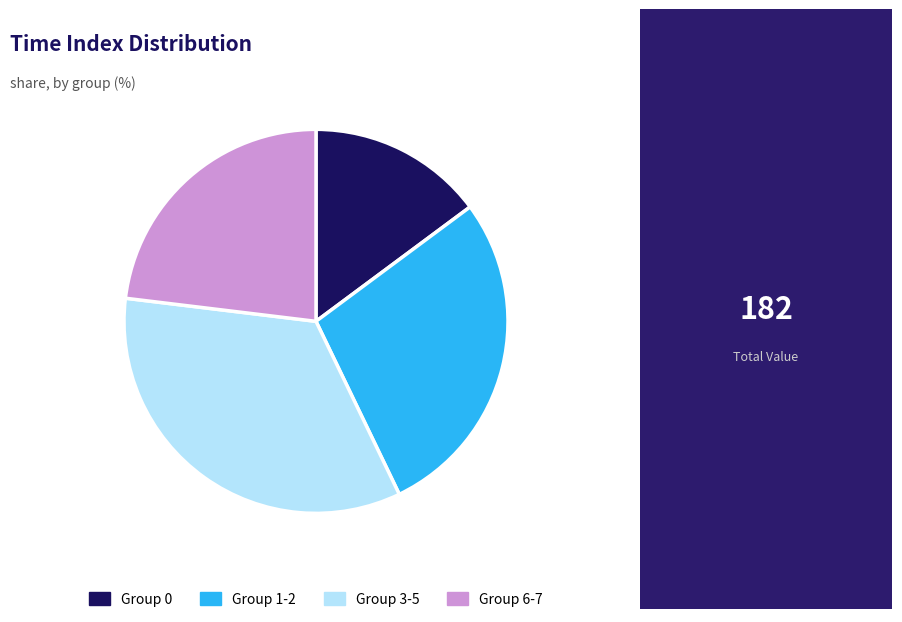

Approximately how many times larger is the value at Group 0 compared to Group 1-2?

0.5